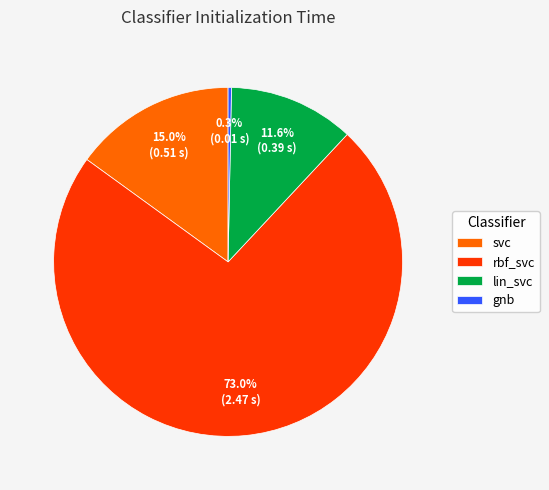

Between lin_svc and rbf_svc, which is larger?

rbf_svc